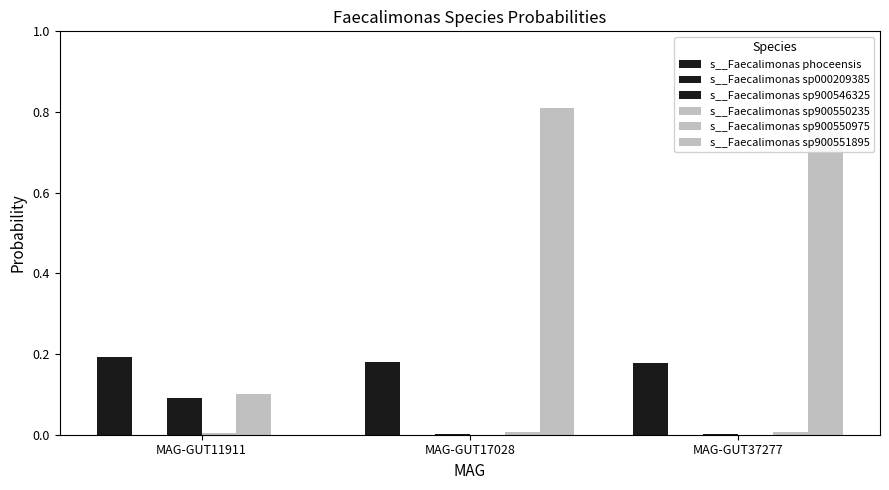

Reading left to right, list all the values displayed in this chart.

s__Faecalimonas phoceensis: MAG-GUT11911=0.2	MAG-GUT17028=0.2	MAG-GUT37277=0.2
s__Faecalimonas sp000209385: MAG-GUT11911=0.0	MAG-GUT17028=0.0	MAG-GUT37277=0.0
s__Faecalimonas sp900546325: MAG-GUT11911=0.1	MAG-GUT17028=0.0	MAG-GUT37277=0.0
s__Faecalimonas sp900550235: MAG-GUT11911=0.0	MAG-GUT17028=0.0	MAG-GUT37277=0.0
s__Faecalimonas sp900550975: MAG-GUT11911=0.1	MAG-GUT17028=0.0	MAG-GUT37277=0.0
s__Faecalimonas sp900551895: MAG-GUT11911=0.0	MAG-GUT17028=0.8	MAG-GUT37277=0.8